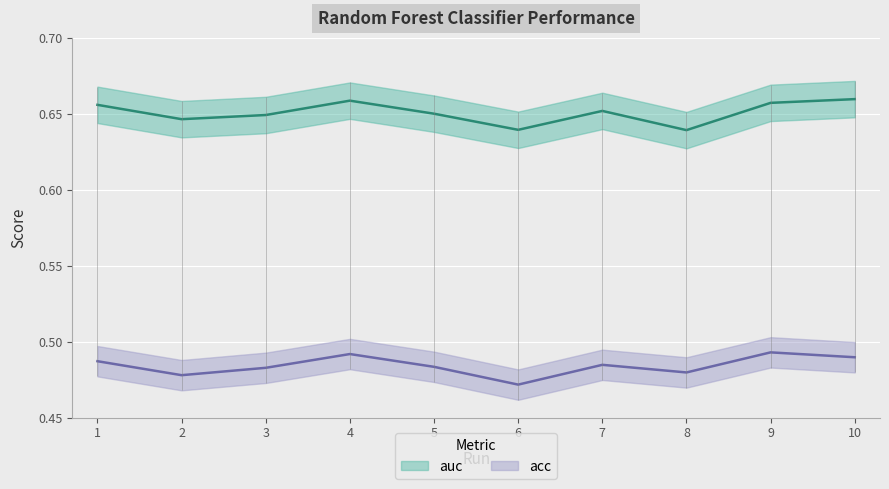

What is the value of the auc point at the 9th from the left?

0.7